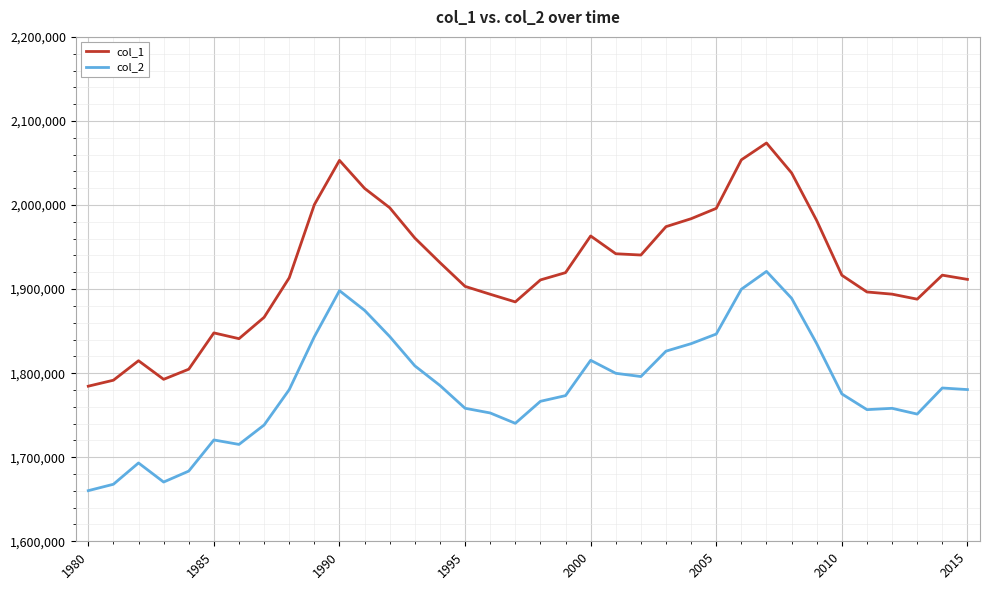

Which series has the largest range (max minus min)?

col_1